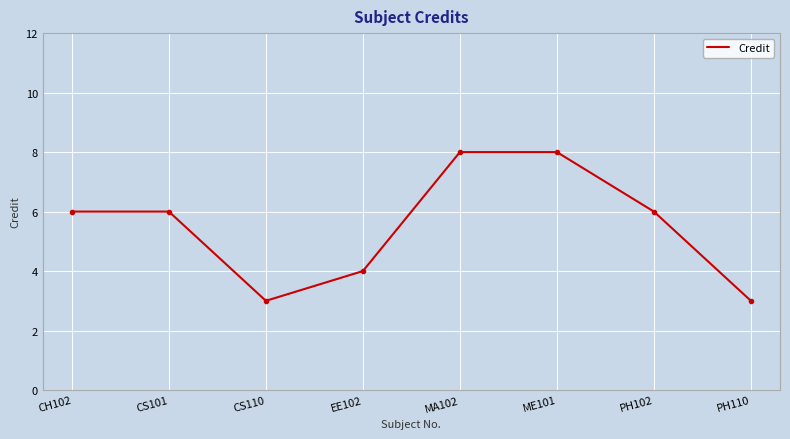

Reading left to right, transcribe all the data shown in this chart.

6	6	3	4	8	8	6	3